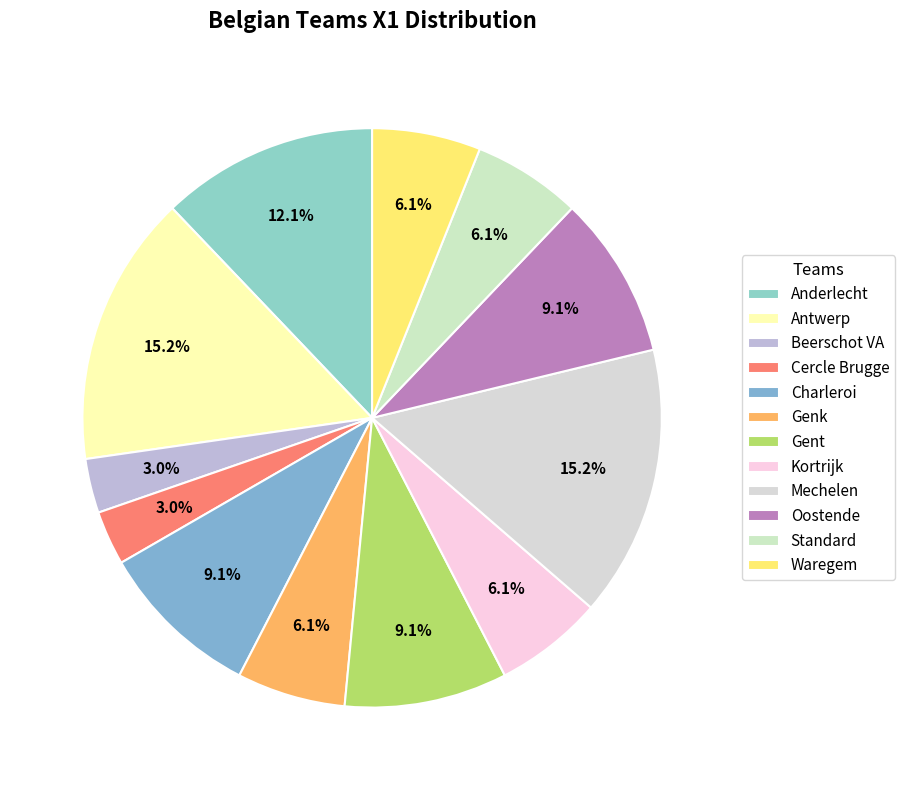

To the nearest percent, what percentage of the pie is Cercle Brugge?

3%